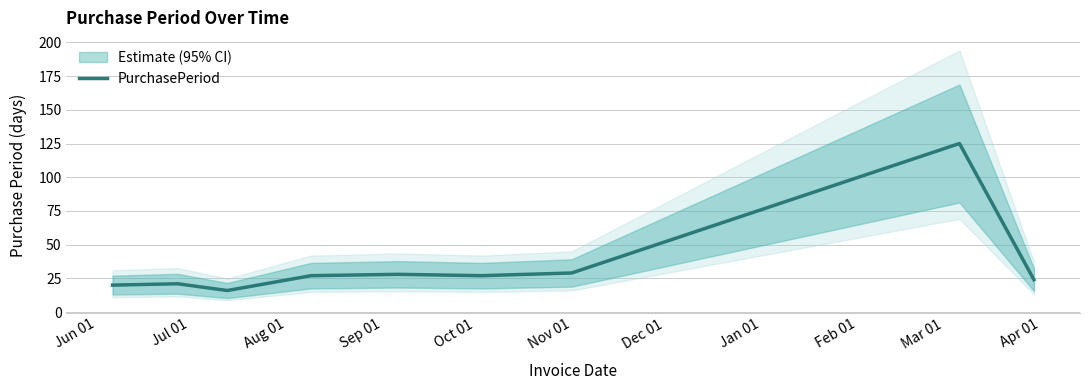

How many data points are above 27?

3